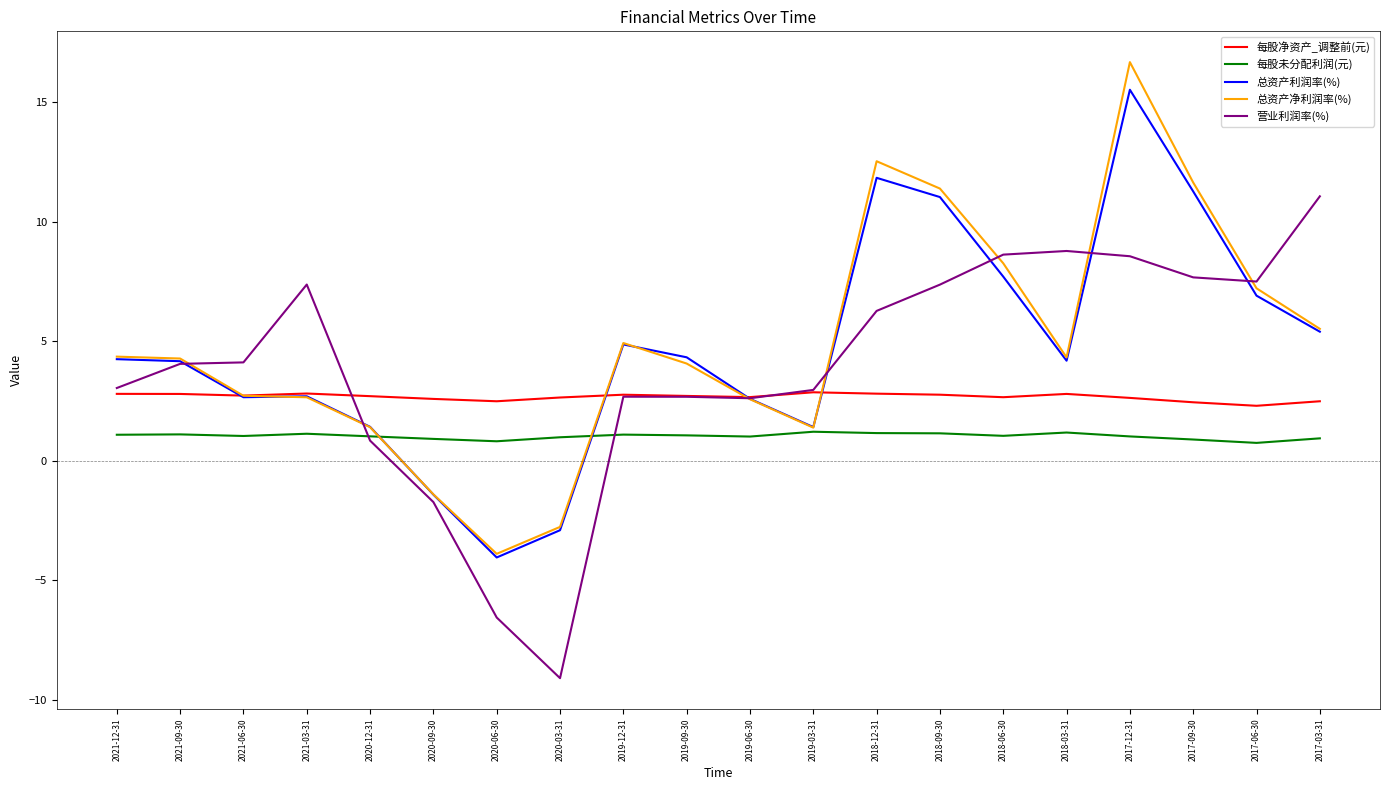

What position from the right is 2019-12-31?

12